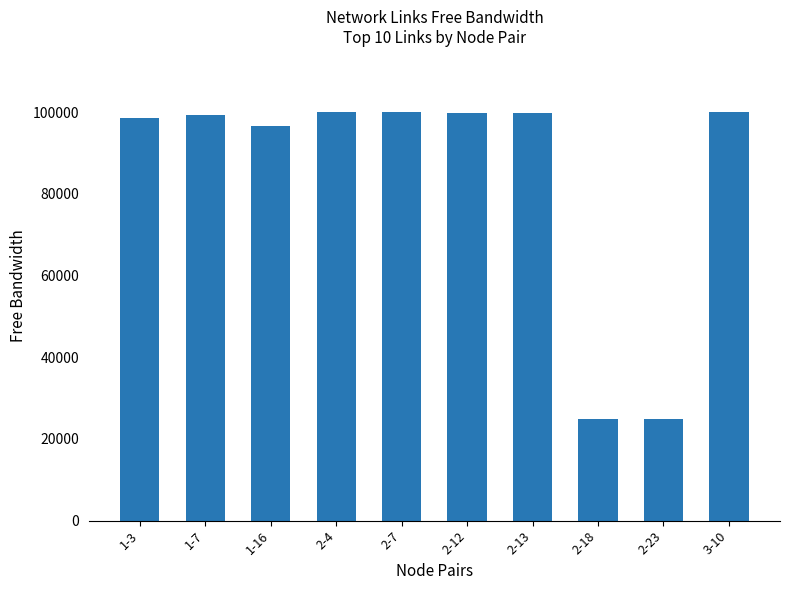

Approximately how many times larger is the value at 3-10 compared to 2-23?

4.0